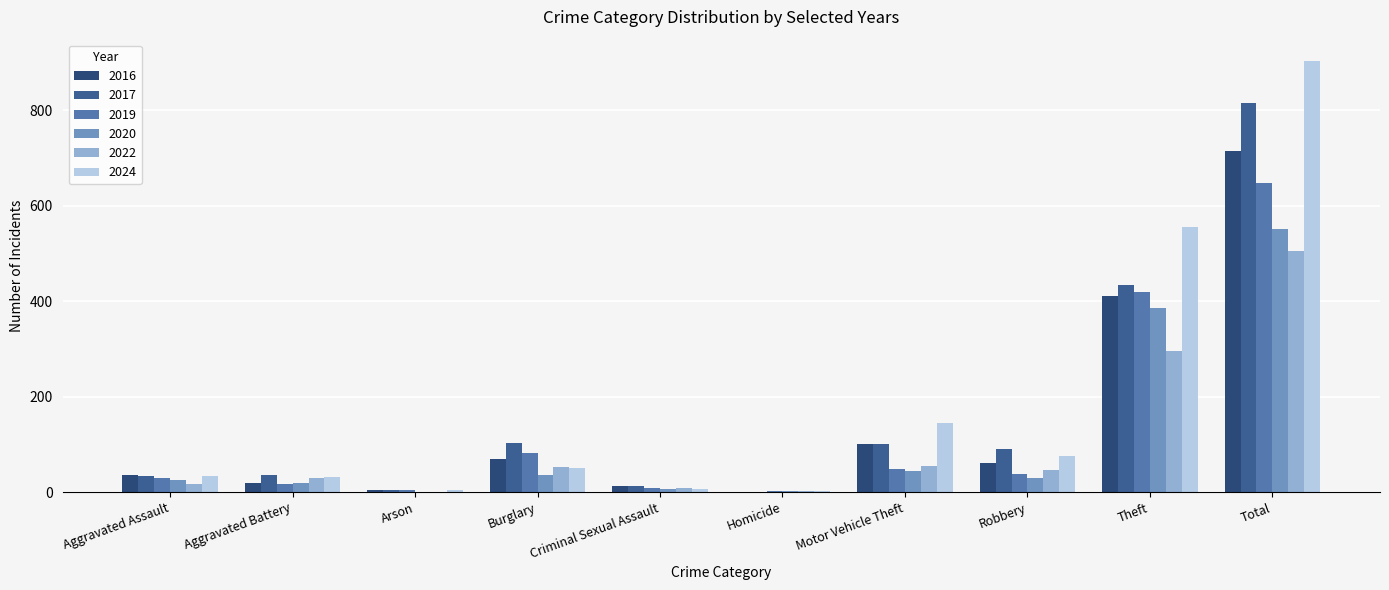

What is the label of the 2nd bar from the left?

Aggravated Battery